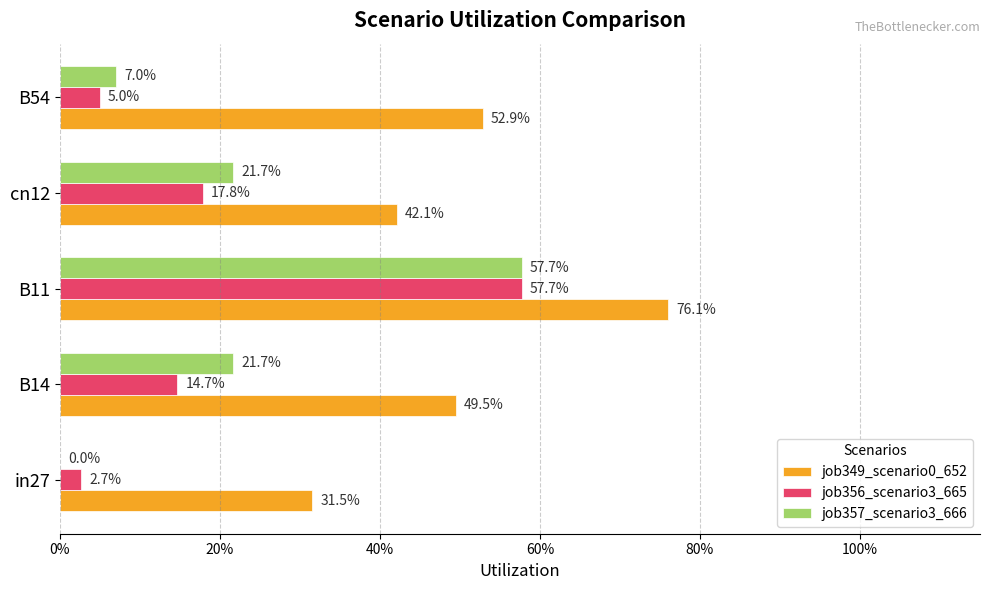

At how many categories does at least one series exceed 0?

5